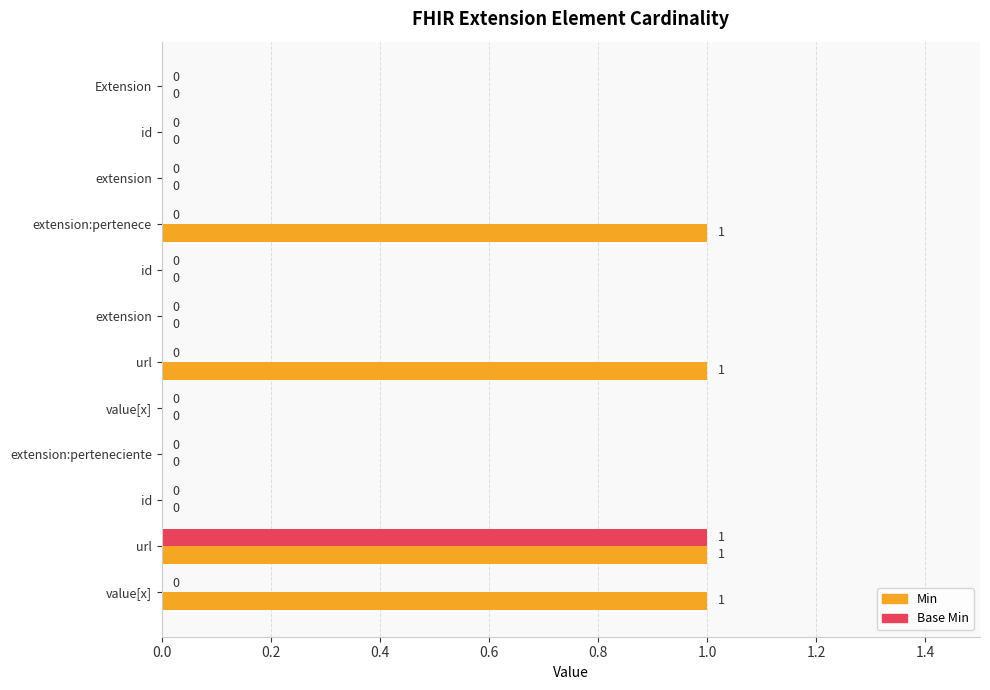

What is the maximum value for Base Min?

1